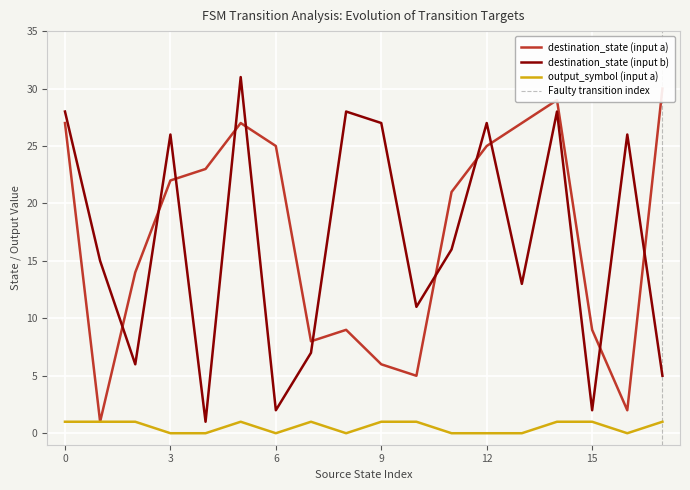

What is the sum of the destination_state (input a) values at 4 and 12?

48